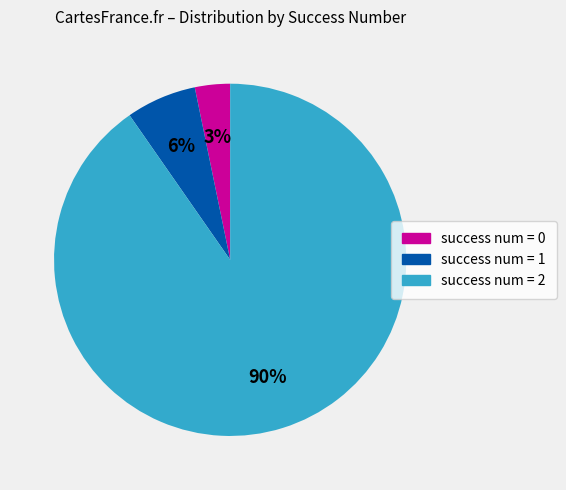

Do success num = 1 and success num = 2 together represent more than half of the pie?

Yes